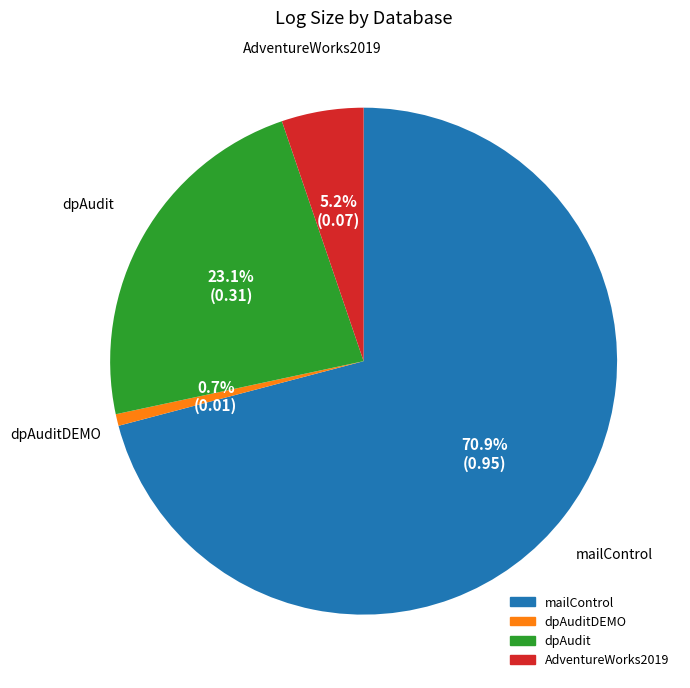

How many slices are in this pie chart?

4